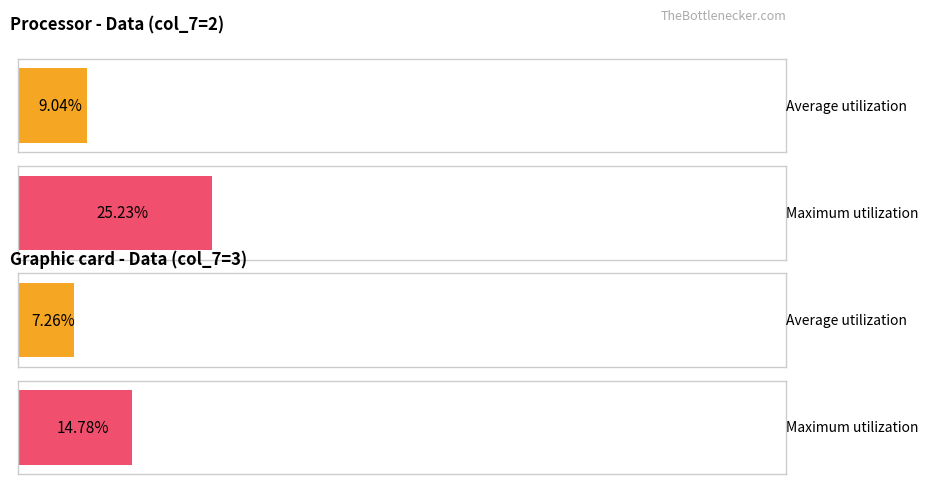

The Average utilization series shows 9.7 at 3. True or false?

False